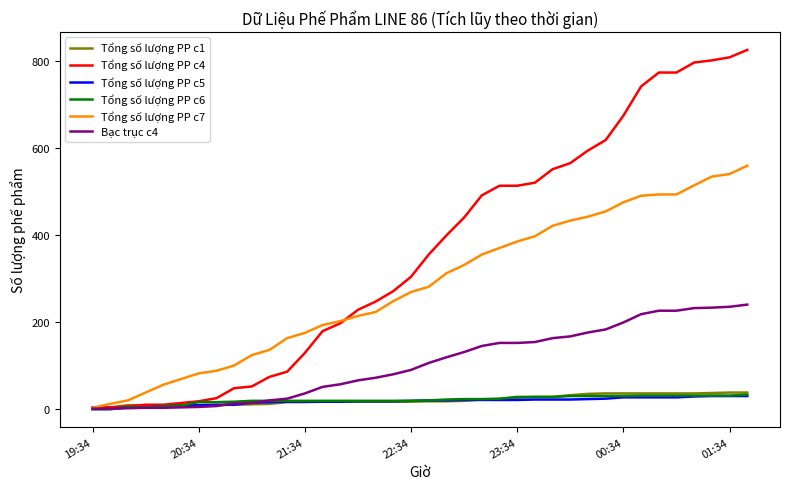

What is the maximum value shown in the chart?

825